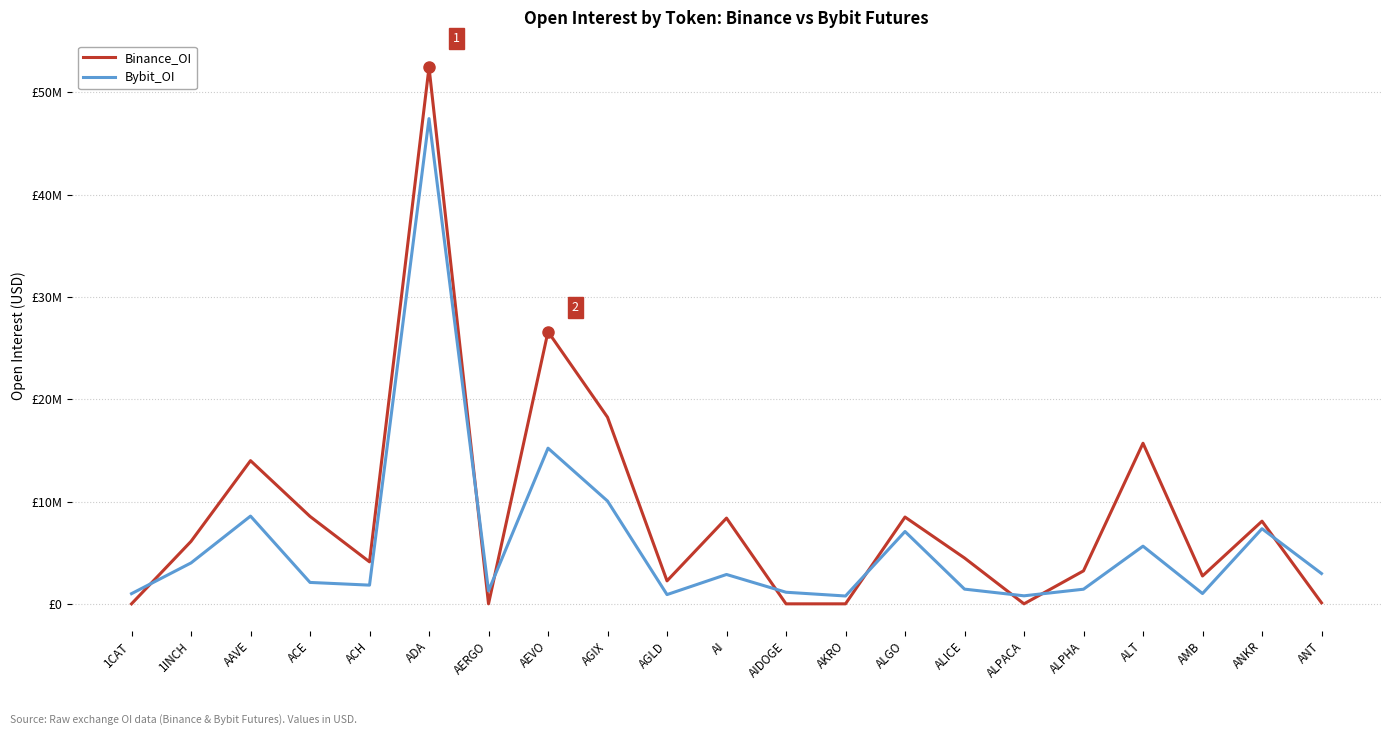

What value does the Bybit_OI series have at ALGO, to the nearest 100?

7068800